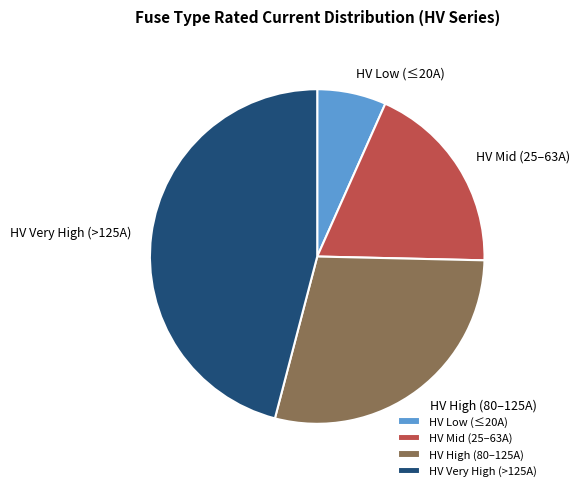

Is there a majority slice in this chart?

No